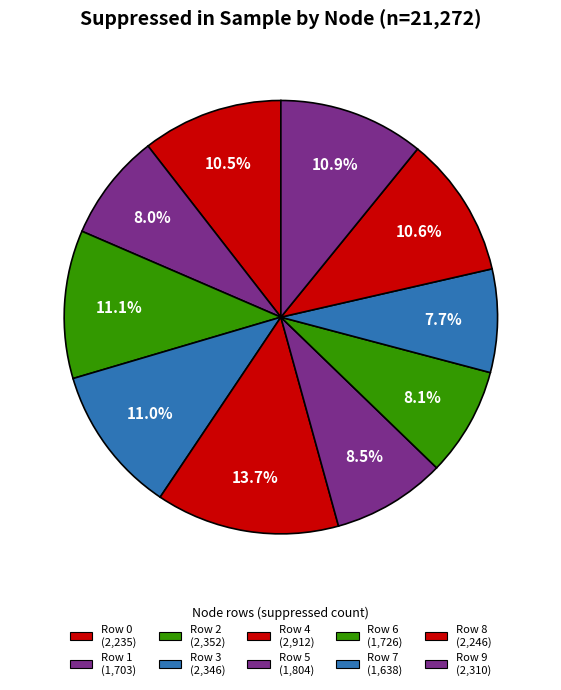

What percentage is NOT represented by Row 5?

91.5%